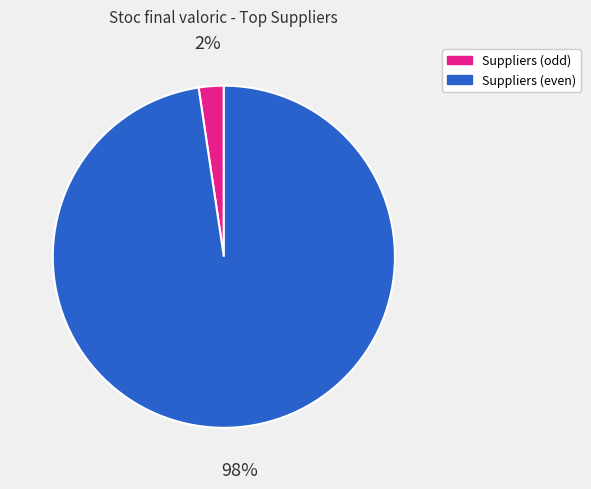

To the nearest percent, what is the average slice percentage?

50%